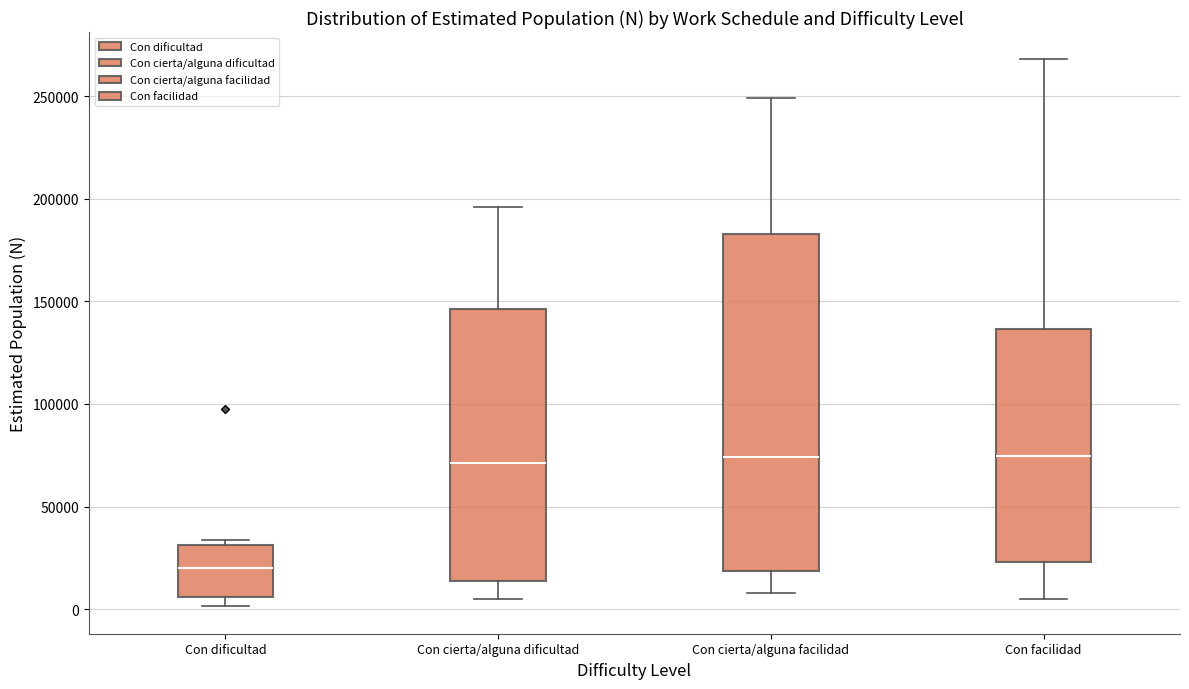

Comparing the boxes themselves (not the whiskers), which one is the tallest?

Con cierta/alguna facilidad